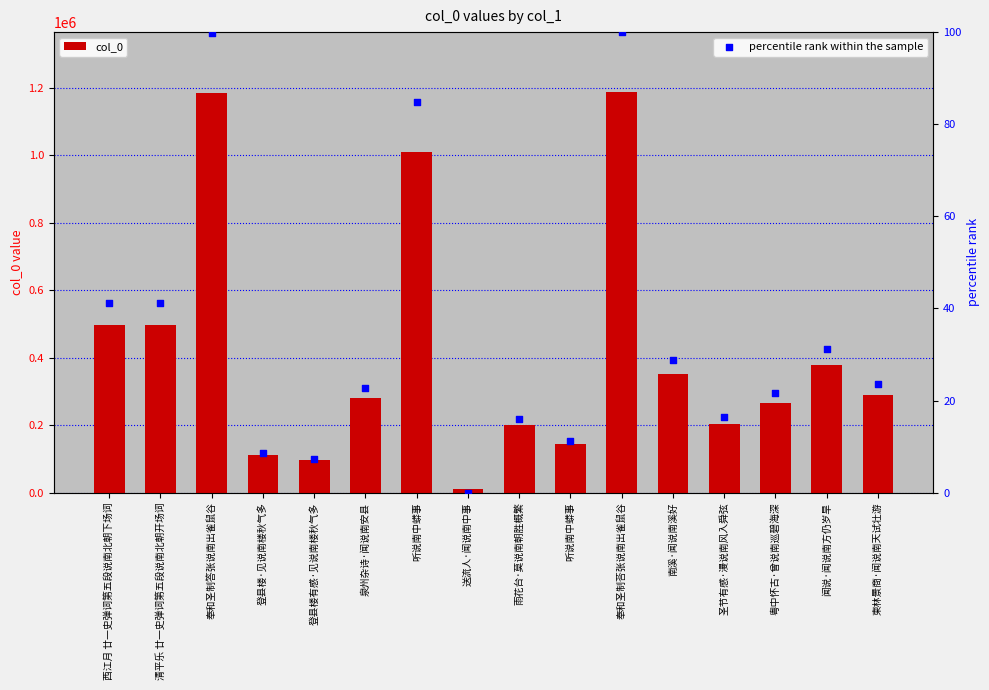

At how many categories does at least one series exceed 564166?

3